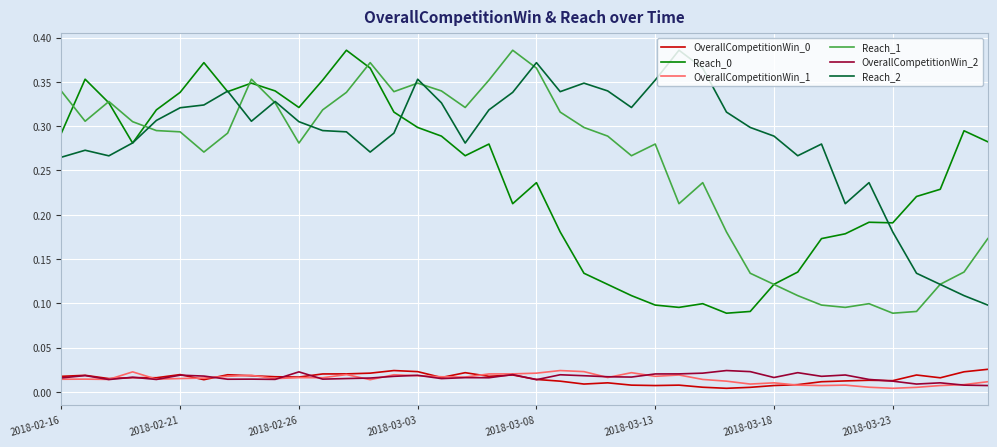

Does the chart have visible grid lines?

Yes